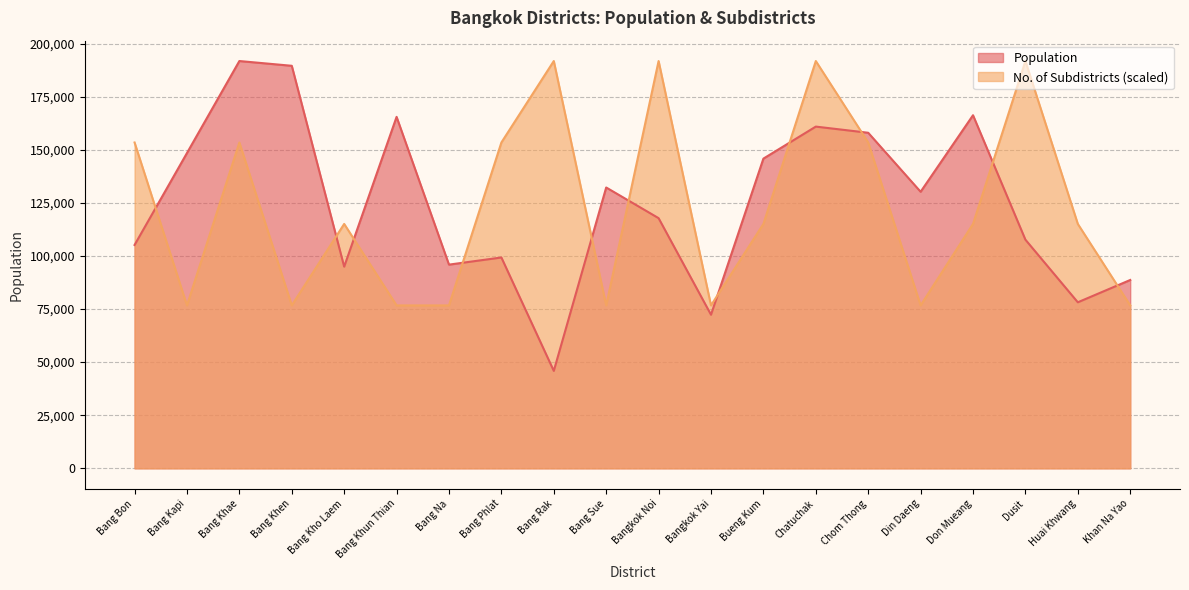

Rank the categories by No. of Subdistricts value from highest to lowest.

Bang Rak, Bangkok Noi, Chatuchak, Dusit, Bang Bon, Bang Khae, Bang Phlat, Chom Thong, Bang Kho Laem, Bueng Kum, Don Mueang, Huai Khwang, Bang Kapi, Bang Khen, Bang Khun Thian, Bang Na, Bang Sue, Bangkok Yai, Din Daeng, Khan Na Yao